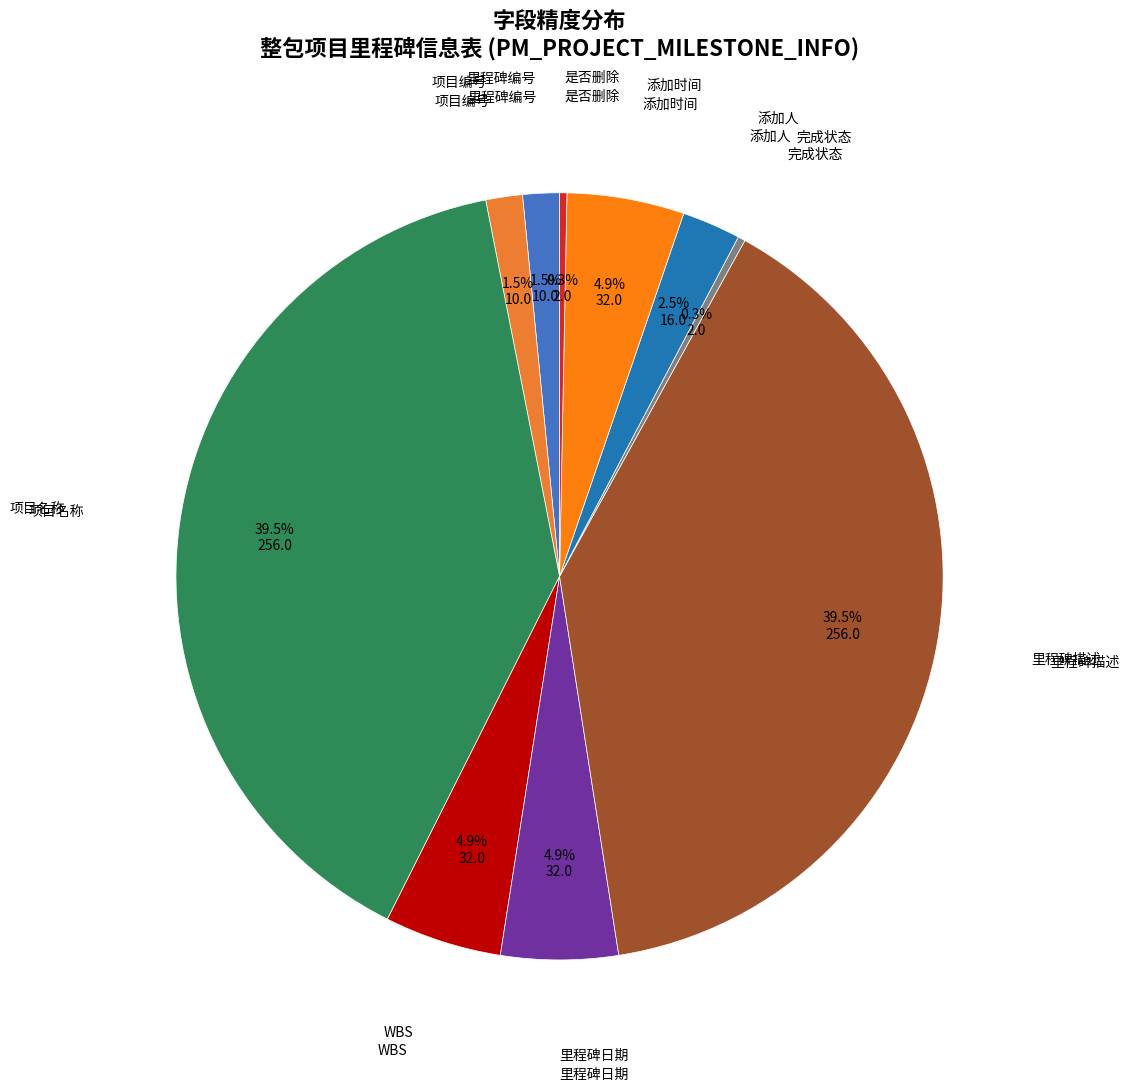

Count the number of slices in the pie.

10